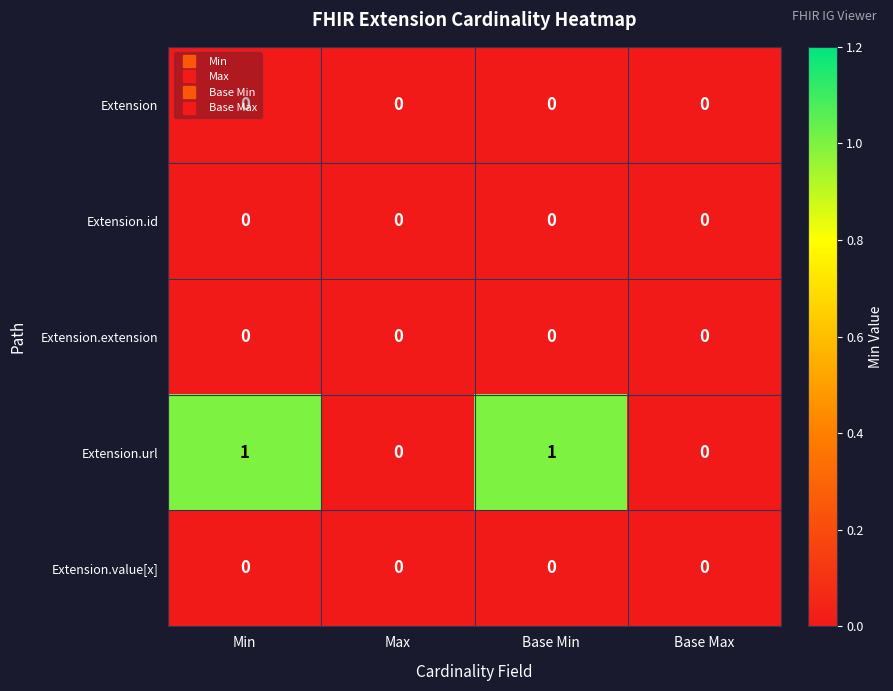

Which series has the largest range (max minus min)?

Extension.url